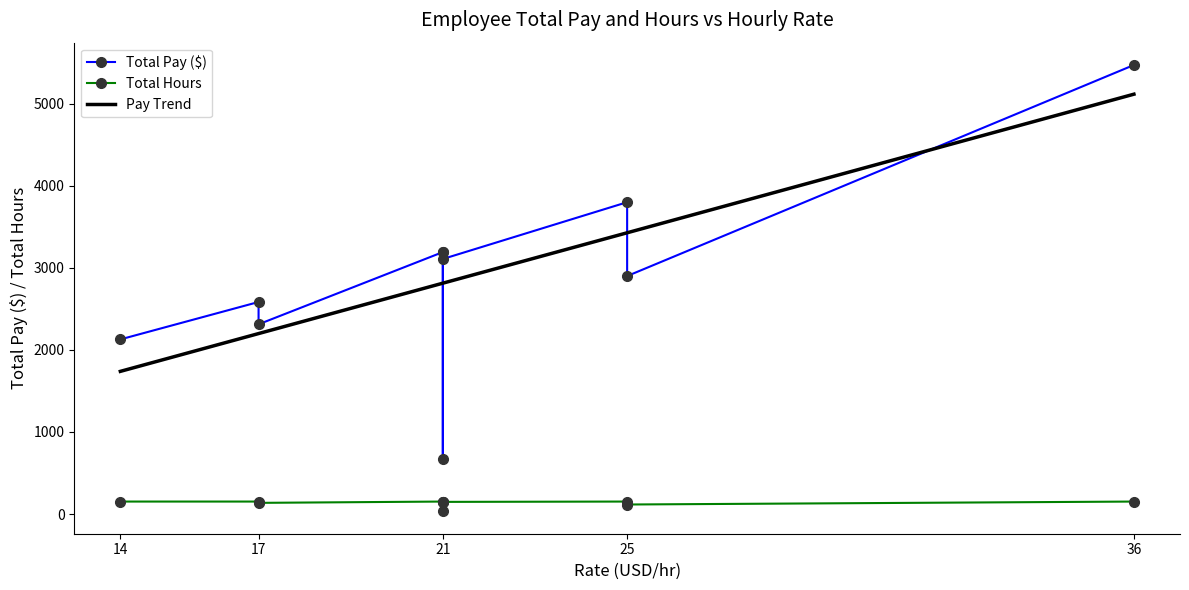

What is the maximum value for Pay Trend?

5116.2